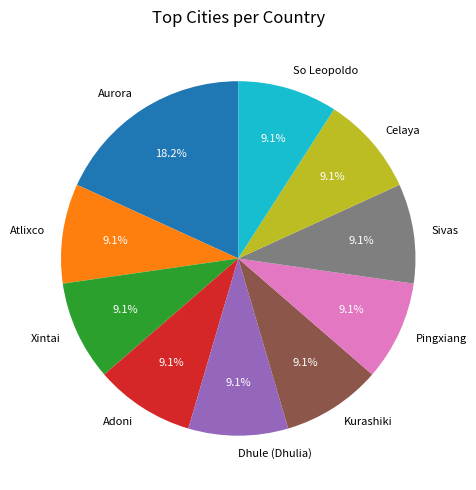

How many segments does this pie chart have?

10